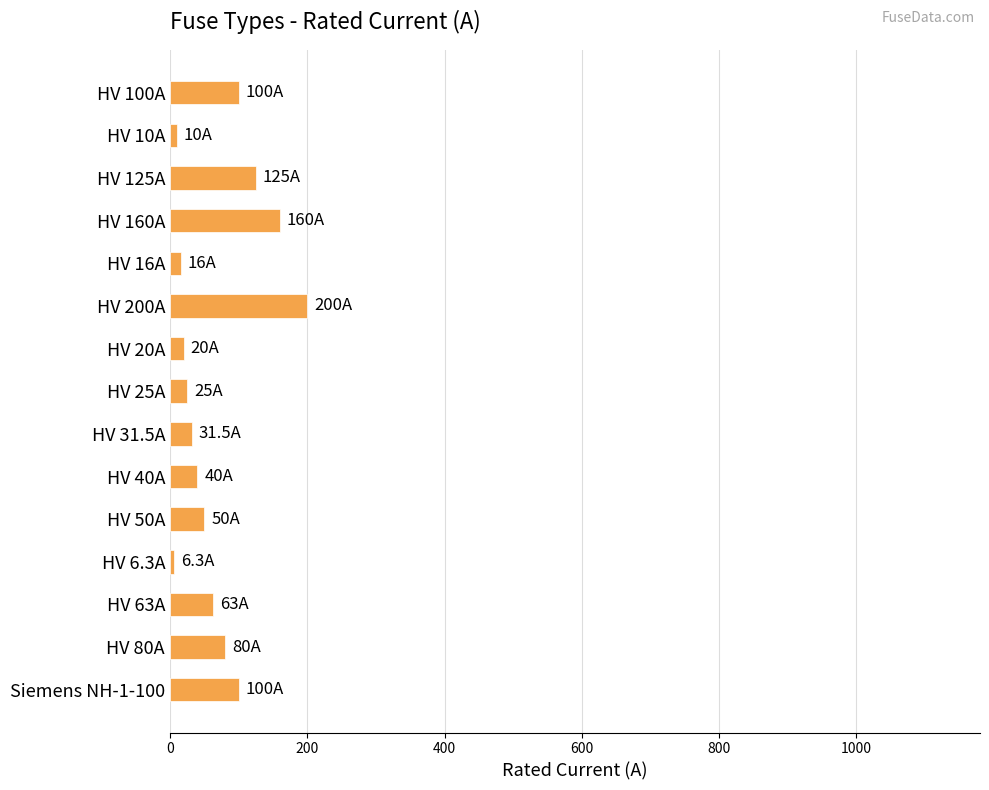

At which category does the chart reach its peak across all series?

HV 200A